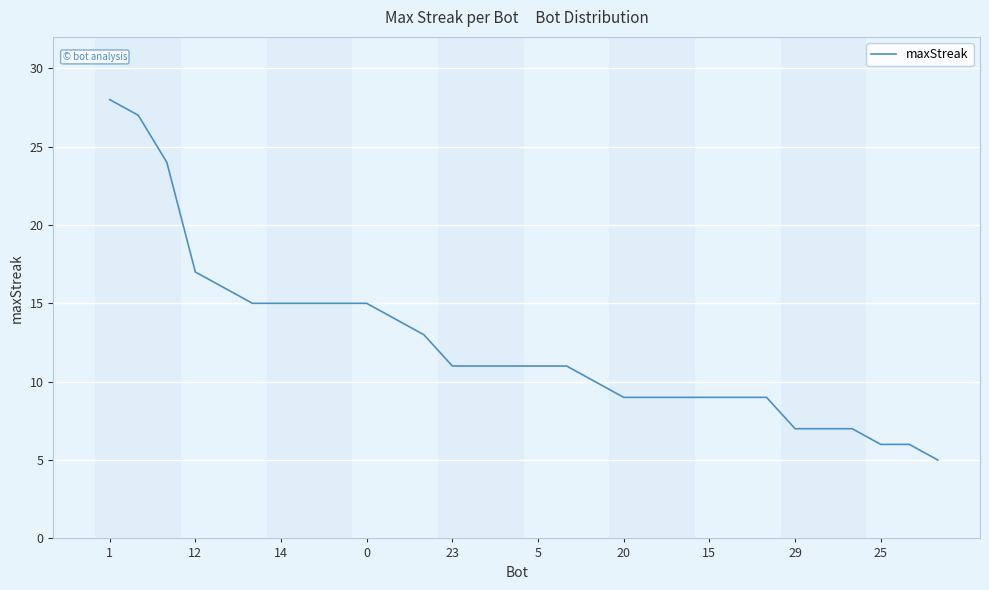

What is the greatest value displayed?

28